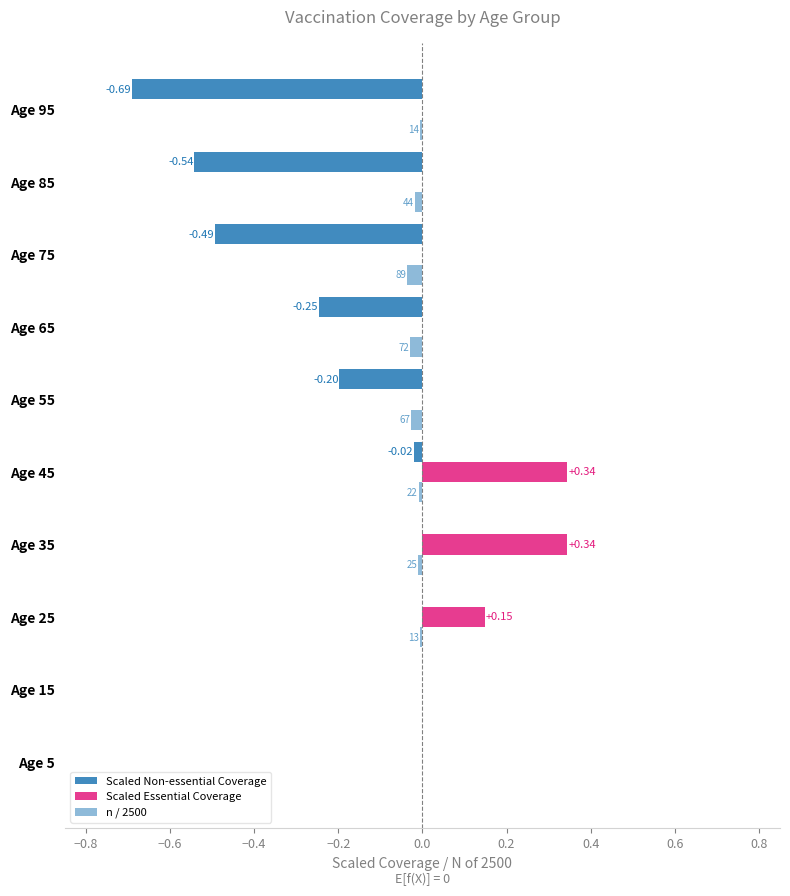

What is the greatest value displayed?

0.3